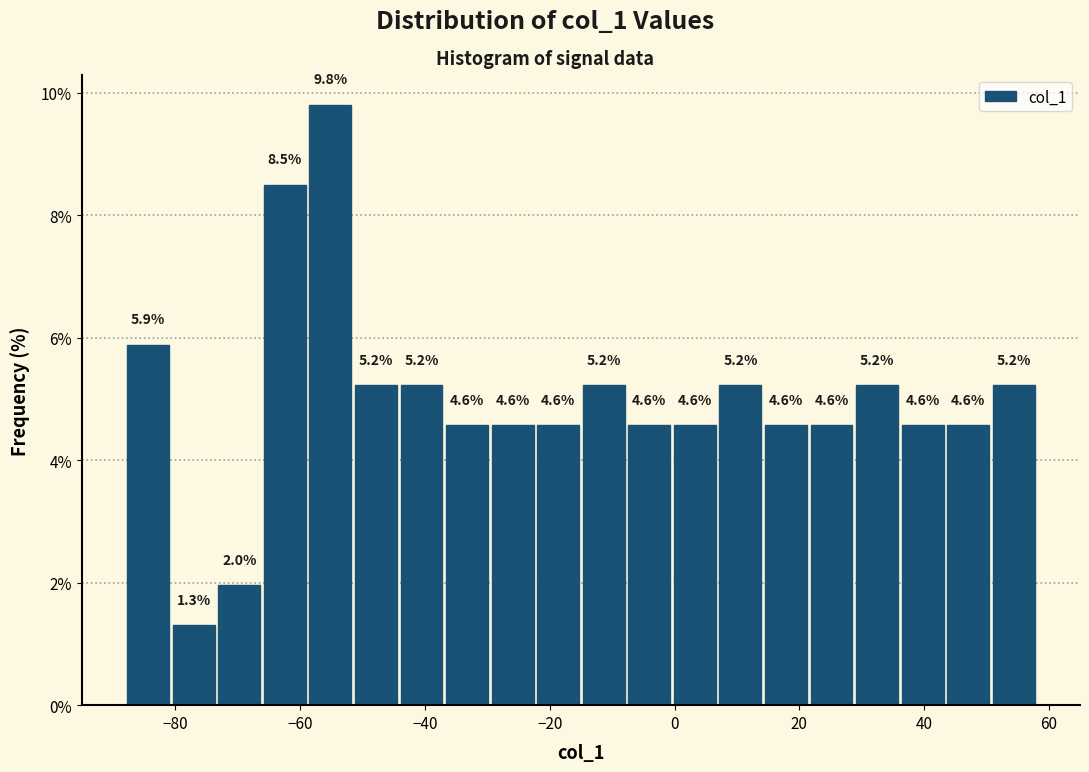

Read against the x-axis, roughly where is the centre of the tallest bar?

-56